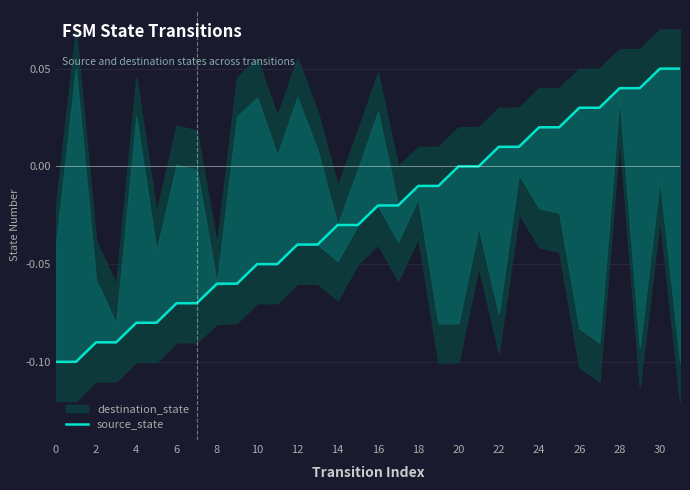

How many categories are shown in the chart?

32